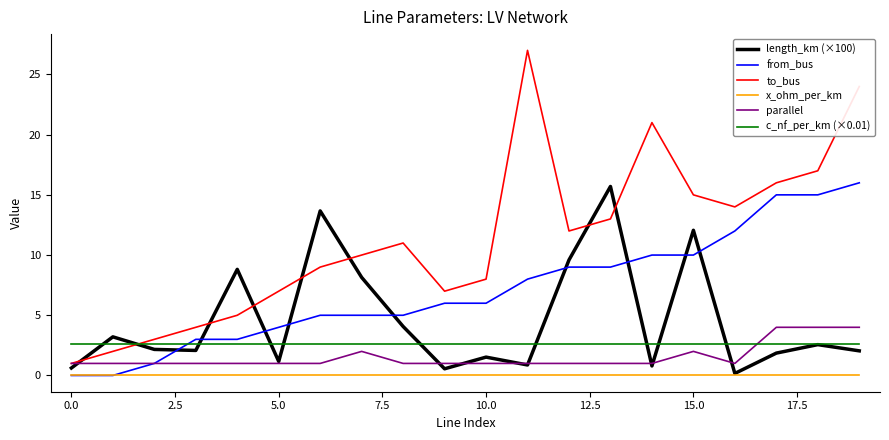

Which series has the widest spread of values?

to_bus